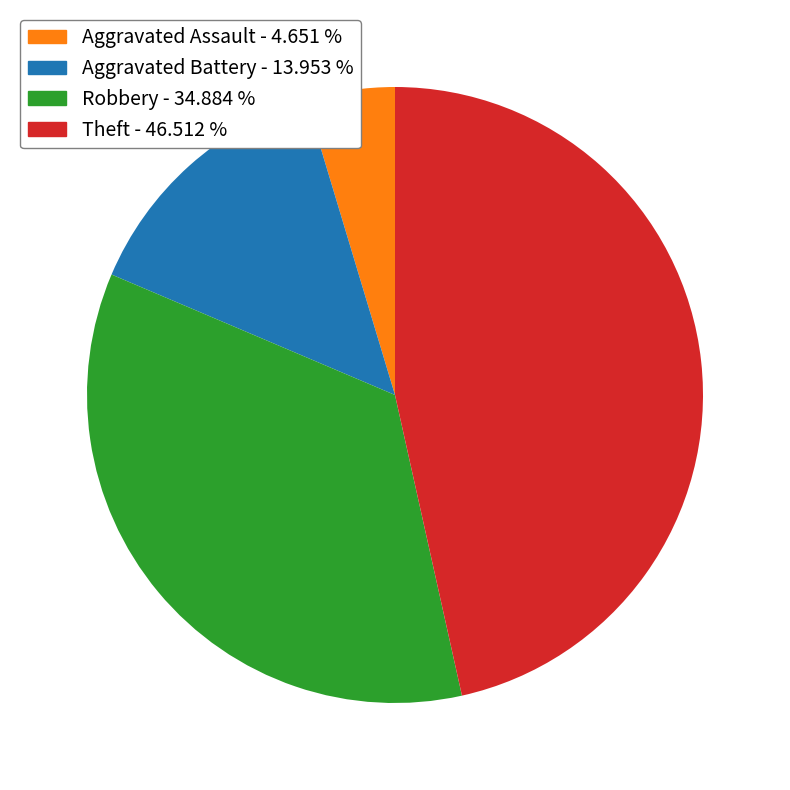

Is the sum of Aggravated Battery - 13.953 % and Theft - 46.512 % greater than half?

Yes